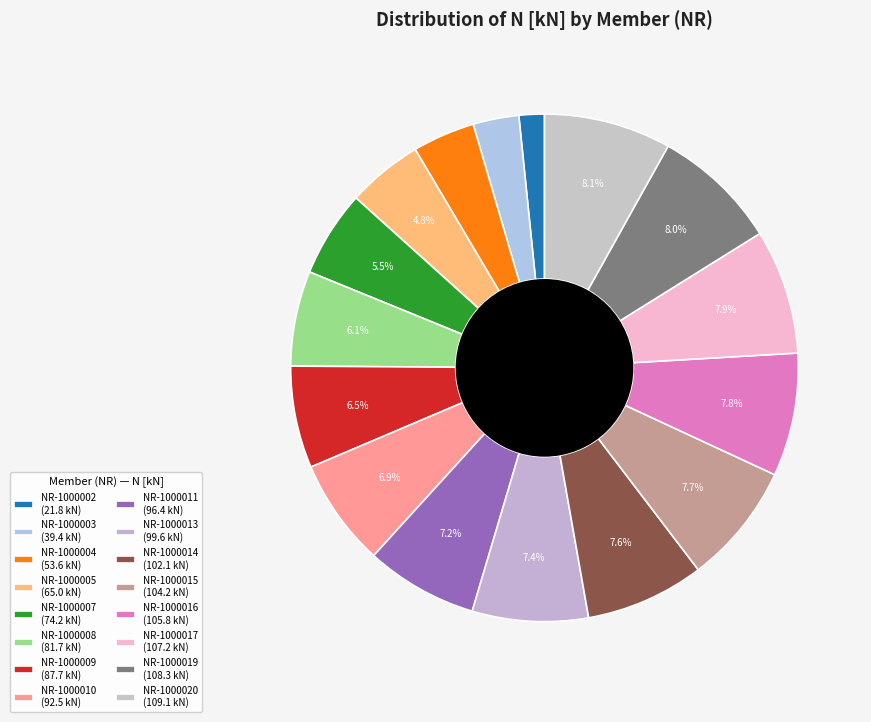

Does any single category account for the majority?

No